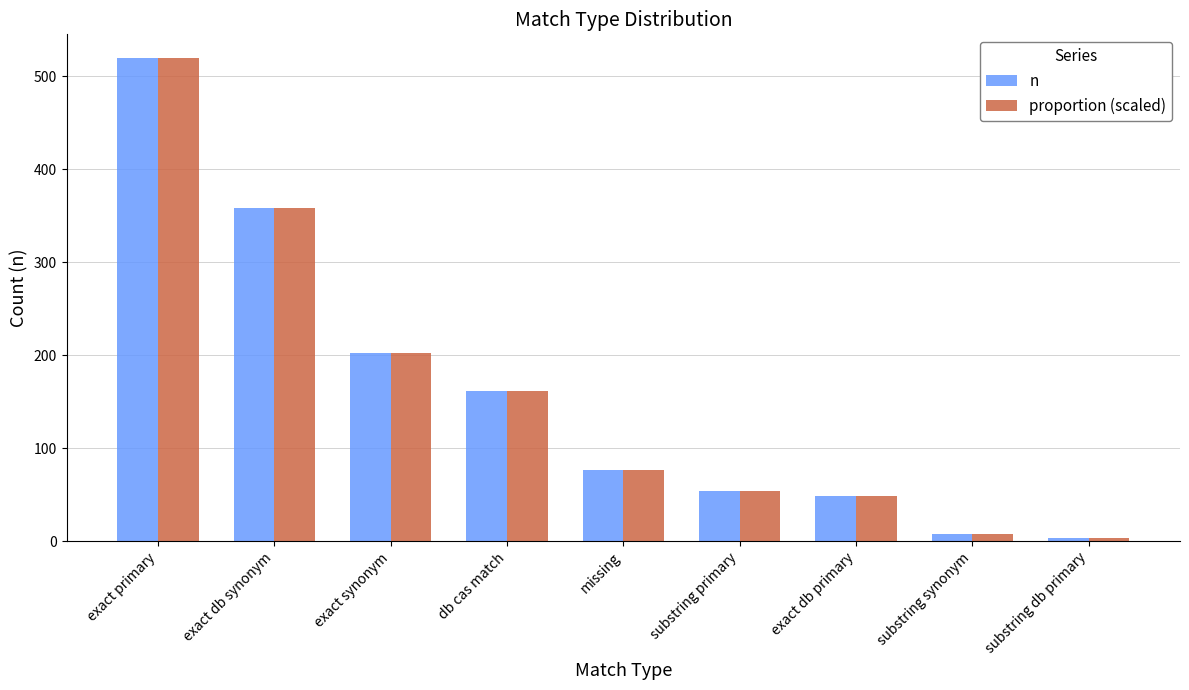

What is the difference between the proportion (scaled) values at exact db primary and substring db primary?

46.0